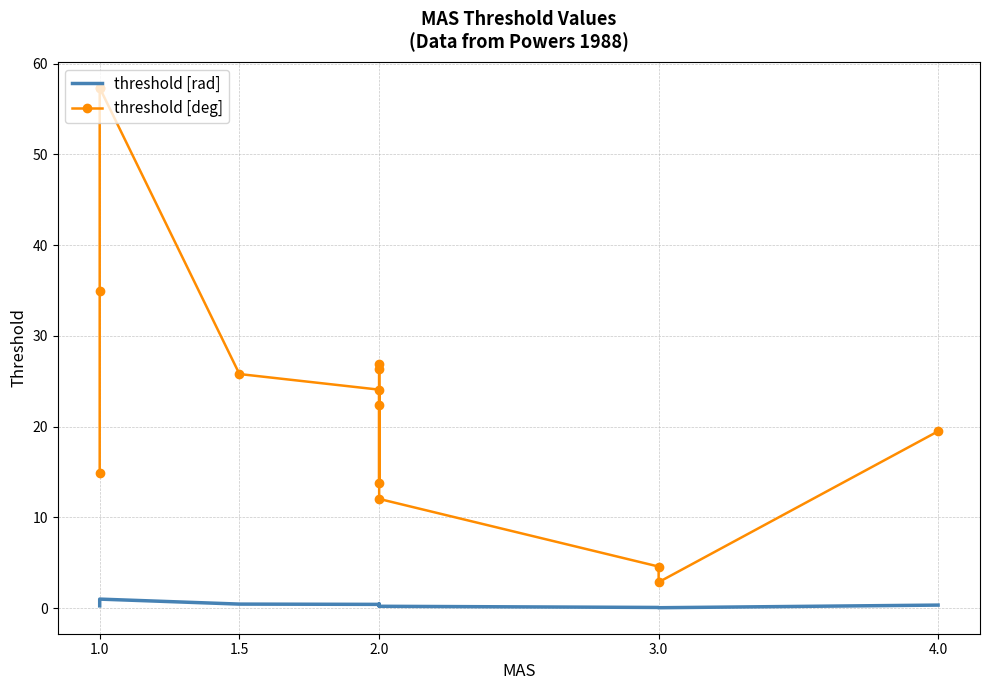

Between 5 and 9, which series saw the biggest shift?

threshold [deg]